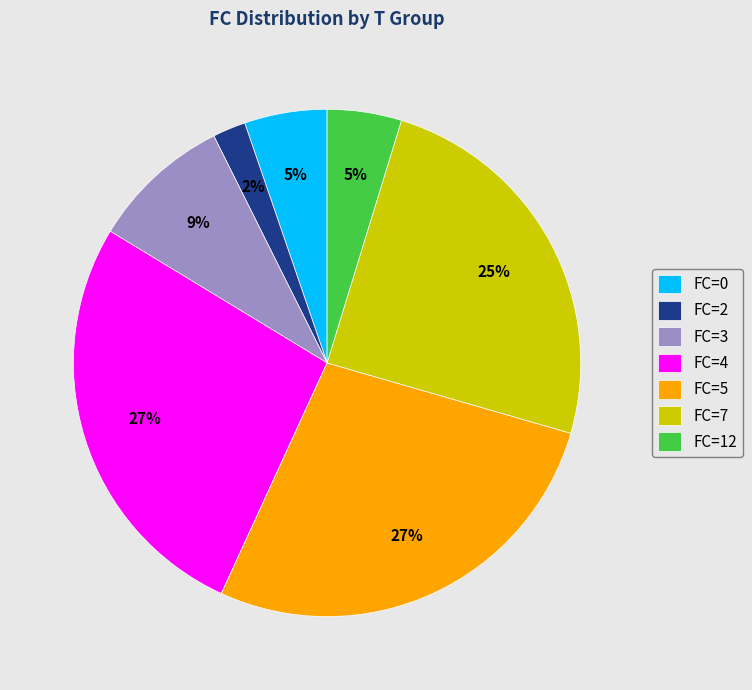

Is the sum of FC=5 and FC=2 greater than half?

No